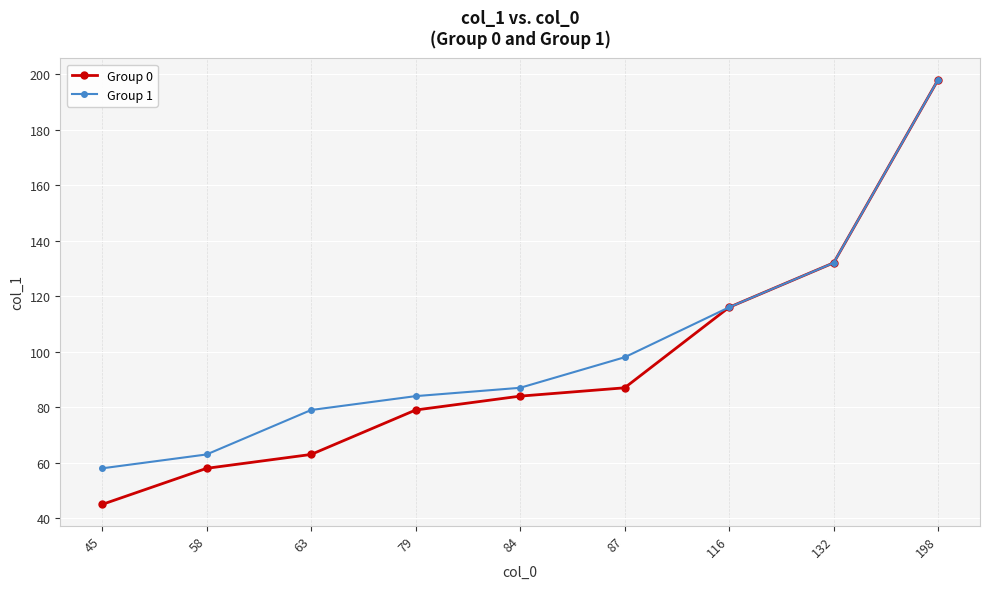

At which category is the sum across all series the highest?

198